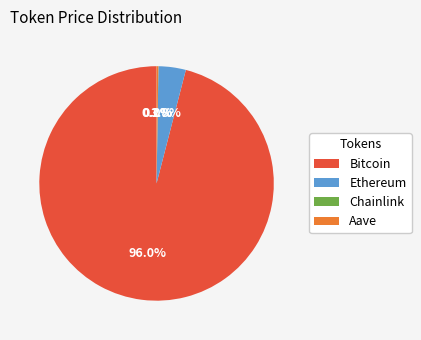

To the nearest percent, what is the average slice percentage?

25%